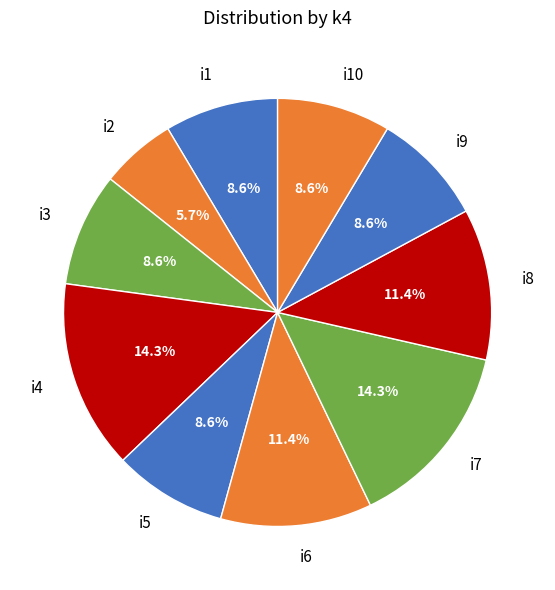

To the nearest percent, what is the difference between the i4 and i3 slice percentages?

6%